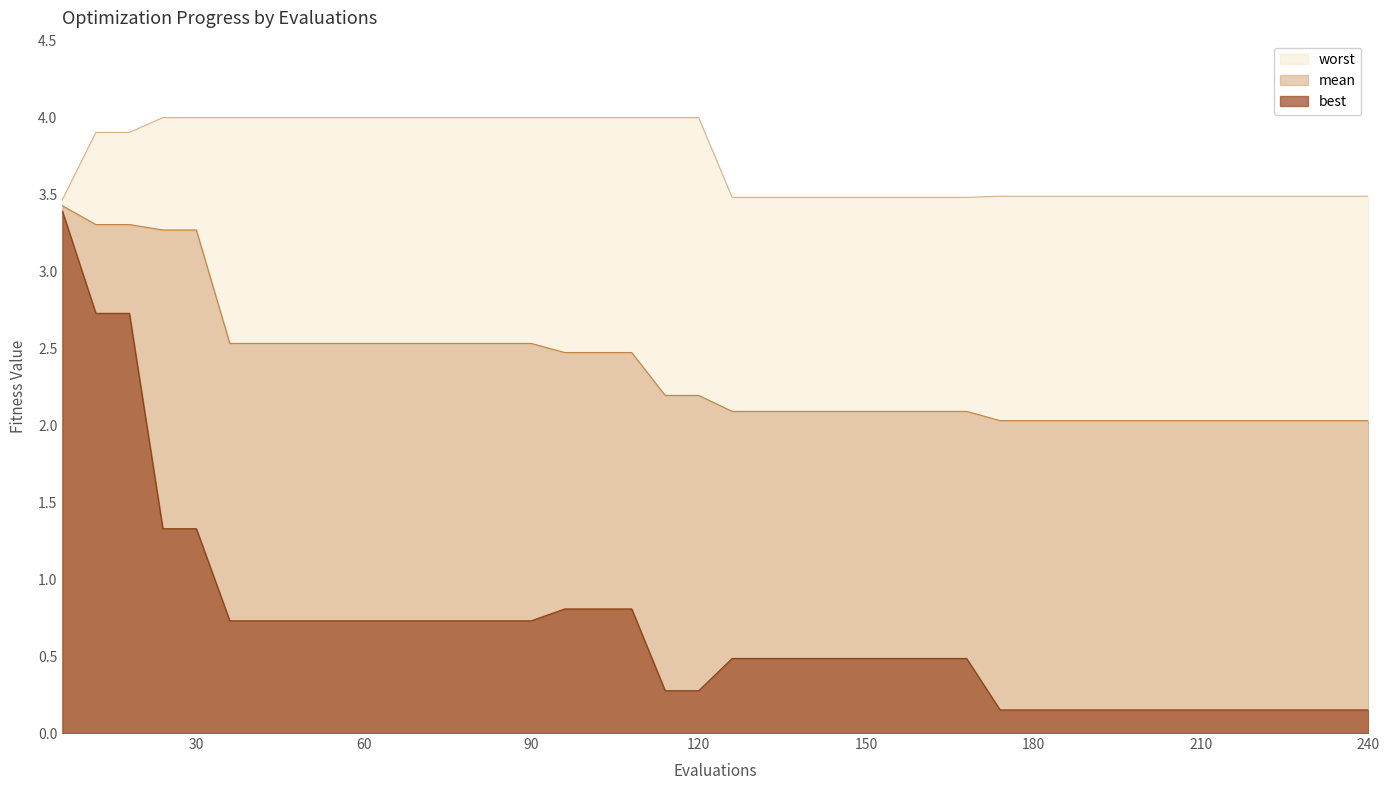

What are all the series names shown in the legend?

worst, mean, best